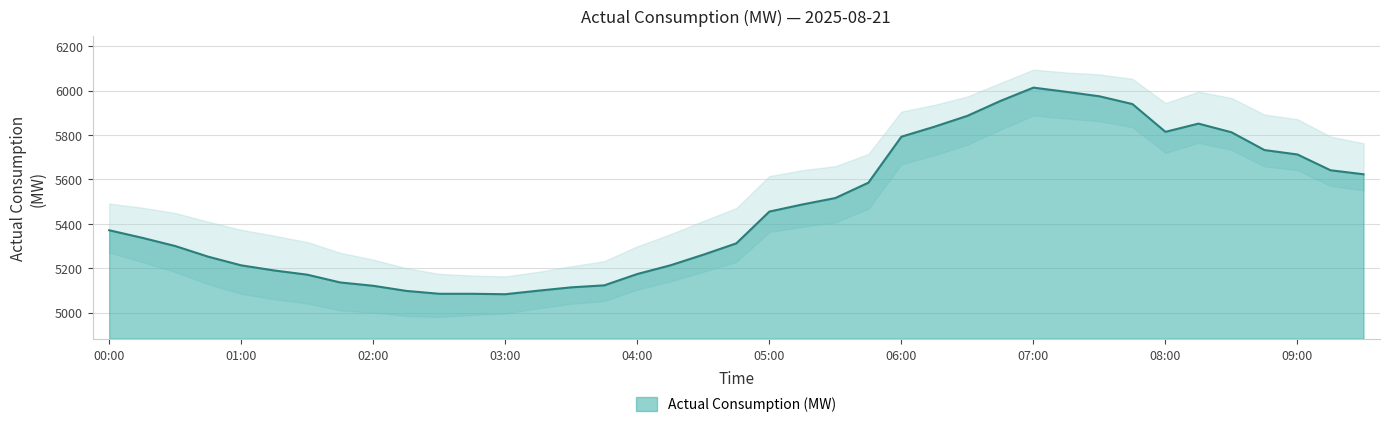

How many values exceed 5371?

19